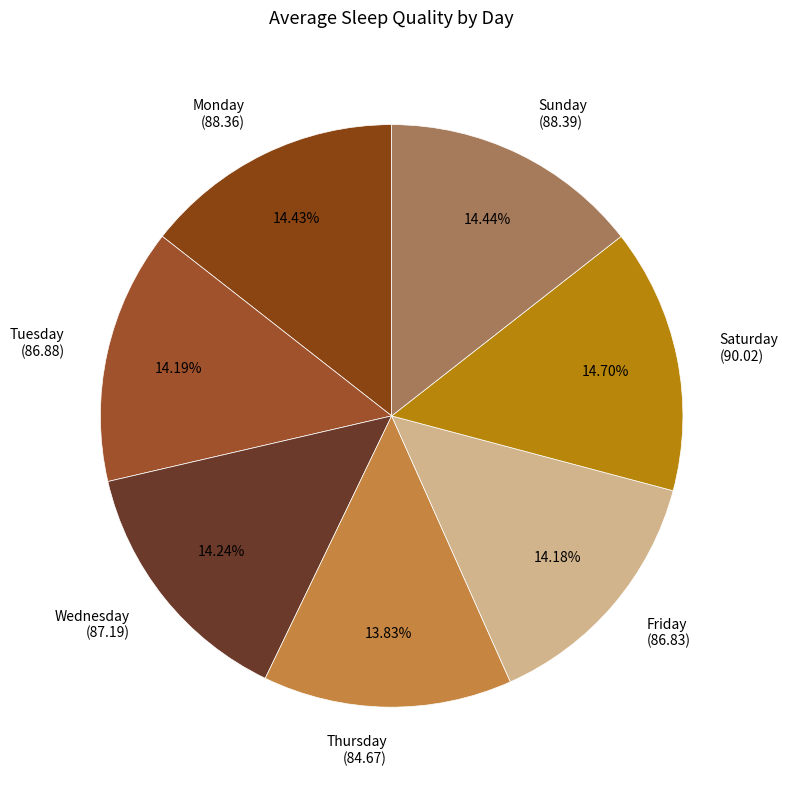

Is the sum of Wednesday and Thursday greater than half?

No